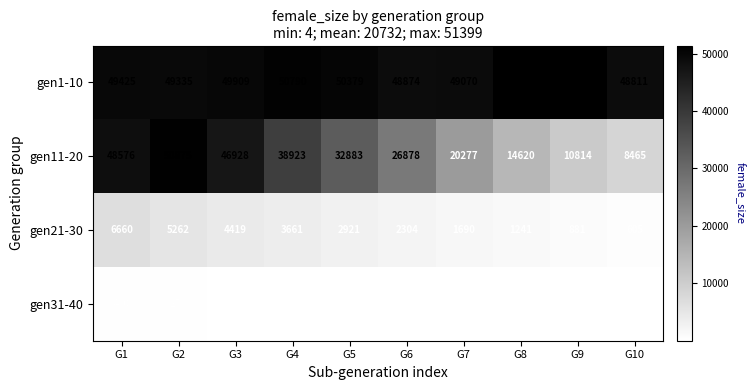

At which label does gen31-40 first exceed 55?

G1